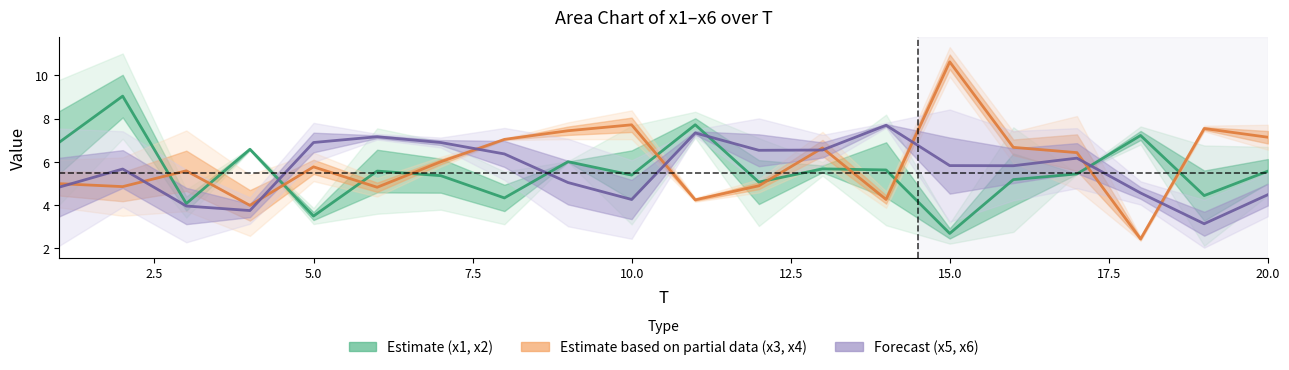

What is the sum of all Estimate (x1,x2) values?

111.4